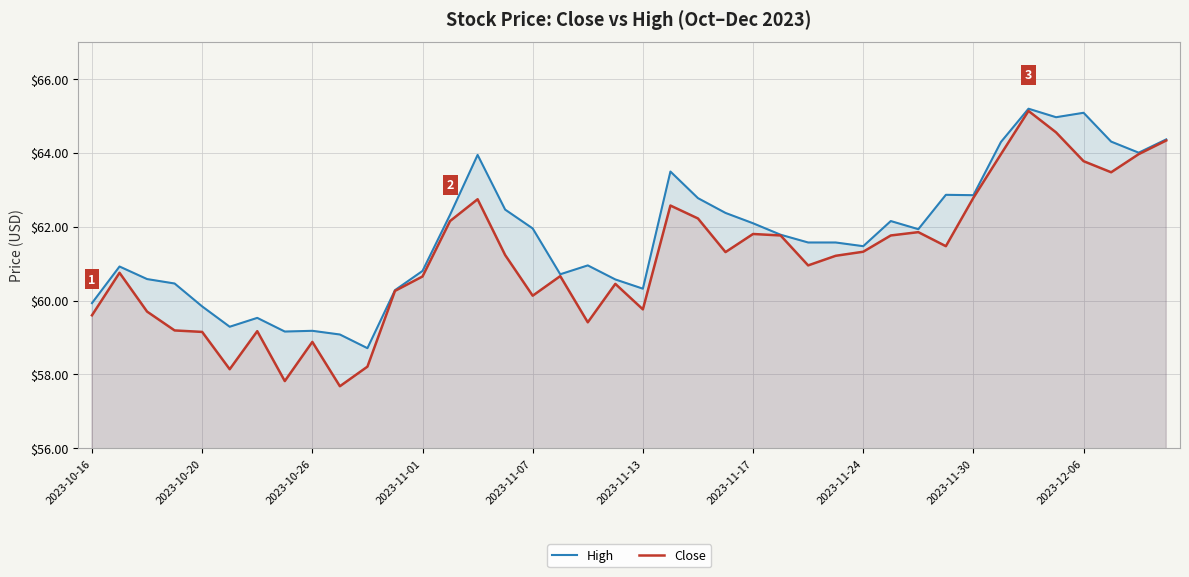

What is the difference between the second highest and minimum values in the High series?

6.4